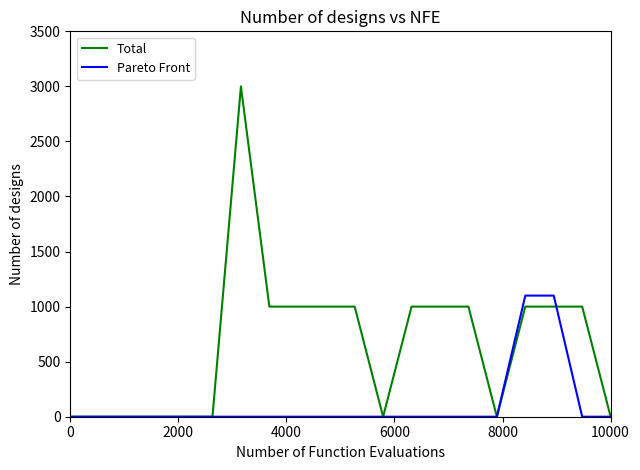

What is the maximum value shown in the chart?

3000